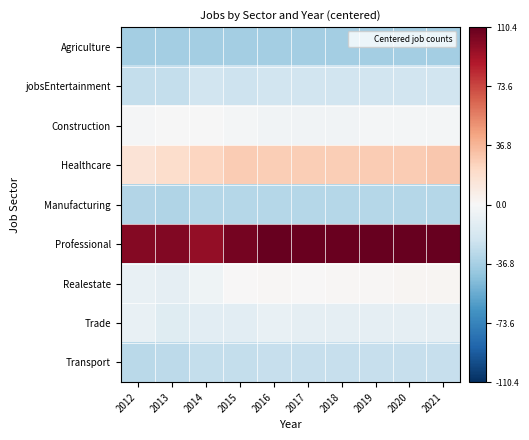

Reading left to right, list all the values displayed in this chart.

Agriculture: 2012=-37.6	2013=-37.6	2014=-37.6	2015=-37.6	2016=-37.6	2017=-37.6	2018=-37.6	2019=-37.6	2020=-37.6	2021=-37.6
jobsEntertainment: 2012=-26.6	2013=-26.6	2014=-21.6	2015=-22.6	2016=-21.6	2017=-21.6	2018=-21.6	2019=-21.6	2020=-21.6	2021=-21.6
Construction: 2012=-1.6	2013=-0.6	2014=-0.6	2015=-2.6	2016=-3.6	2017=-3.6	2018=-3.6	2019=-2.6	2020=-2.6	2021=-2.6
Healthcare: 2012=15.4	2013=19.4	2014=23.4	2015=28.4	2016=27.4	2017=27.4	2018=27.4	2019=28.4	2020=28.4	2021=29.4
Manufacturing: 2012=-32.6	2013=-33.6	2014=-31.6	2015=-31.6	2016=-31.6	2017=-31.6	2018=-31.6	2019=-31.6	2020=-31.6	2021=-31.6
Professional: 2012=101.4	2013=102.4	2014=97.4	2015=105.4	2016=110.4	2017=109.4	2018=109.4	2019=110.4	2020=110.4	2021=110.4
Realestate: 2012=-8.6	2013=-9.6	2014=-4.6	2015=0.4	2016=1.4	2017=0.4	2018=1.4	2019=1.4	2020=2.4	2021=2.4
Trade: 2012=-8.6	2013=-13.6	2014=-11.6	2015=-11.6	2016=-8.6	2017=-9.6	2018=-9.6	2019=-9.6	2020=-9.6	2021=-9.6
Transport: 2012=-29.6	2013=-28.6	2014=-26.6	2015=-26.6	2016=-25.6	2017=-25.6	2018=-25.6	2019=-25.6	2020=-25.6	2021=-25.6